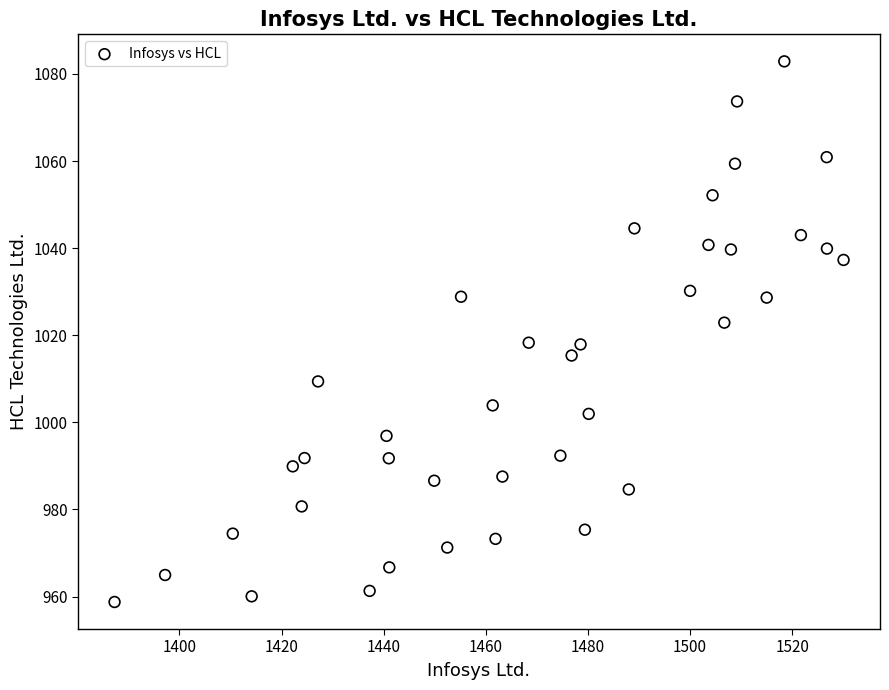

What is the range of X values (max minus min)?

142.8